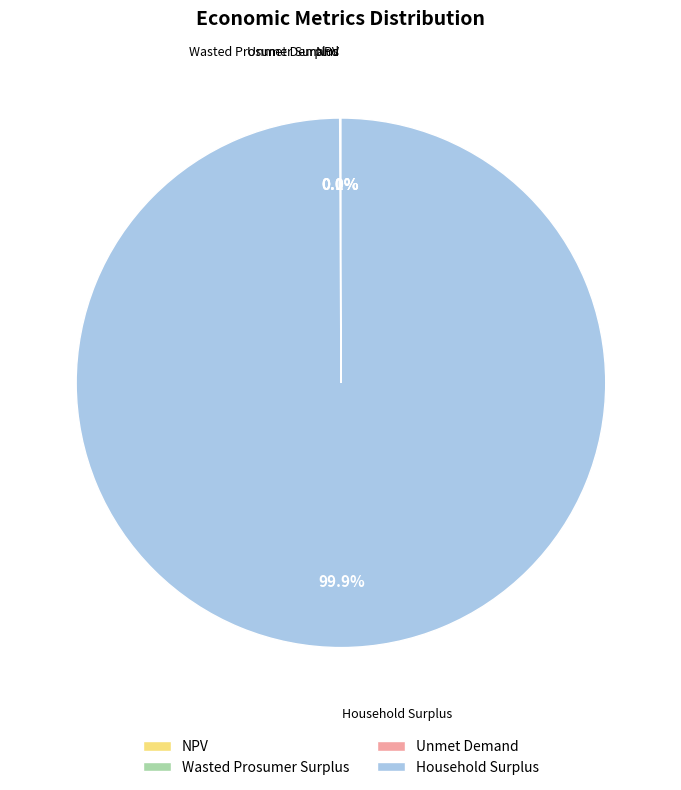

What is the largest slice in the pie chart?

Household Surplus